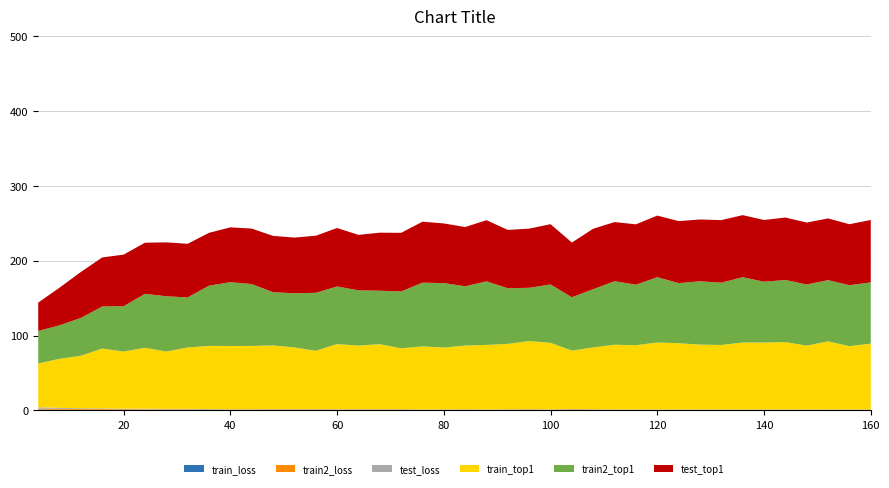

Reading left to right, what are all the values shown in this chart?

train_loss: 4=1.2	8=0.9	12=0.8	16=0.6	20=0.6	24=0.5	28=0.6	32=0.5	36=0.5	40=0.4	44=0.4	48=0.4	52=0.5	56=0.6	60=0.4	64=0.4	68=0.4	72=0.5	76=0.4	80=0.4	84=0.4	88=0.4	92=0.3	96=0.3	100=0.3	104=0.6	108=0.5	112=0.4	116=0.3	120=0.3	124=0.3	128=0.3	132=0.4	136=0.3	140=0.3	144=0.3	148=0.4	152=0.3	156=0.4	160=0.3
train2_loss: 4=1.4	8=1.3	12=1.1	16=1.2	20=1.0	24=0.9	28=0.8	32=0.9	36=0.6	40=0.4	44=0.5	48=0.7	52=0.6	56=0.6	60=0.7	64=0.7	68=0.7	72=0.7	76=0.4	80=0.4	84=0.6	88=0.4	92=0.7	96=0.8	100=0.6	104=0.8	108=0.6	112=0.4	116=0.5	120=0.4	124=0.5	128=0.4	132=0.4	136=0.4	140=0.6	144=0.4	148=0.5	152=0.5	156=0.5	160=0.5
test_loss: 4=1.7	8=1.2	12=1.0	16=1.0	20=0.8	24=1.0	28=0.8	32=0.8	36=0.8	40=0.7	44=0.7	48=0.6	52=0.7	56=0.6	60=0.6	64=0.6	68=0.6	72=0.6	76=0.5	80=0.6	84=0.6	88=0.5	92=0.6	96=0.6	100=0.5	104=0.7	108=0.5	112=0.6	116=0.5	120=0.5	124=0.5	128=0.5	132=0.4	136=0.5	140=0.5	144=0.5	148=0.5	152=0.5	156=0.5	160=0.5
train_top1: 4=58.4	8=65.6	12=70.2	16=80.0	20=76.3	24=81.4	28=76.6	32=81.9	36=84.4	40=84.6	44=84.6	48=85.1	52=82.4	56=77.8	60=87.0	64=84.9	68=86.9	72=81.3	76=84.3	80=82.6	84=85.2	88=86.3	92=87.4	96=91.0	100=88.9	104=77.9	108=82.6	112=86.4	116=85.7	120=89.7	124=88.4	128=86.7	132=86.2	136=89.7	140=89.4	144=90.2	148=85.2	152=91.1	156=84.5	160=88.0
train2_top1: 4=43.4	8=44.7	12=50.6	16=56.2	20=60.6	24=72.0	28=73.8	32=66.8	36=80.5	40=85.2	44=82.7	48=71.1	52=72.4	56=77.5	60=76.9	64=73.8	68=71.4	72=75.9	76=85.1	80=86.1	84=79.2	88=84.9	92=74.3	96=71.1	100=78.0	104=71.3	108=77.8	112=84.8	116=80.9	120=87.2	124=80.3	128=84.6	132=83.2	136=87.2	140=81.1	144=83.0	148=81.7	152=81.8	156=81.4	160=81.8
test_top1: 4=37.9	8=50.4	12=61.4	16=65.5	20=68.9	24=68.3	28=72.0	32=71.7	36=70.6	40=73.3	44=74.1	48=75.2	52=74.4	56=76.2	60=78.1	64=74.1	68=77.6	72=78.3	76=81.5	80=79.7	84=79.2	88=81.7	92=77.9	96=79.0	100=80.5	104=73.1	108=80.7	112=79.1	116=80.6	120=82.3	124=82.9	128=82.5	132=83.6	136=82.9	140=82.5	144=83.4	148=82.8	152=82.5	156=81.5	160=83.3